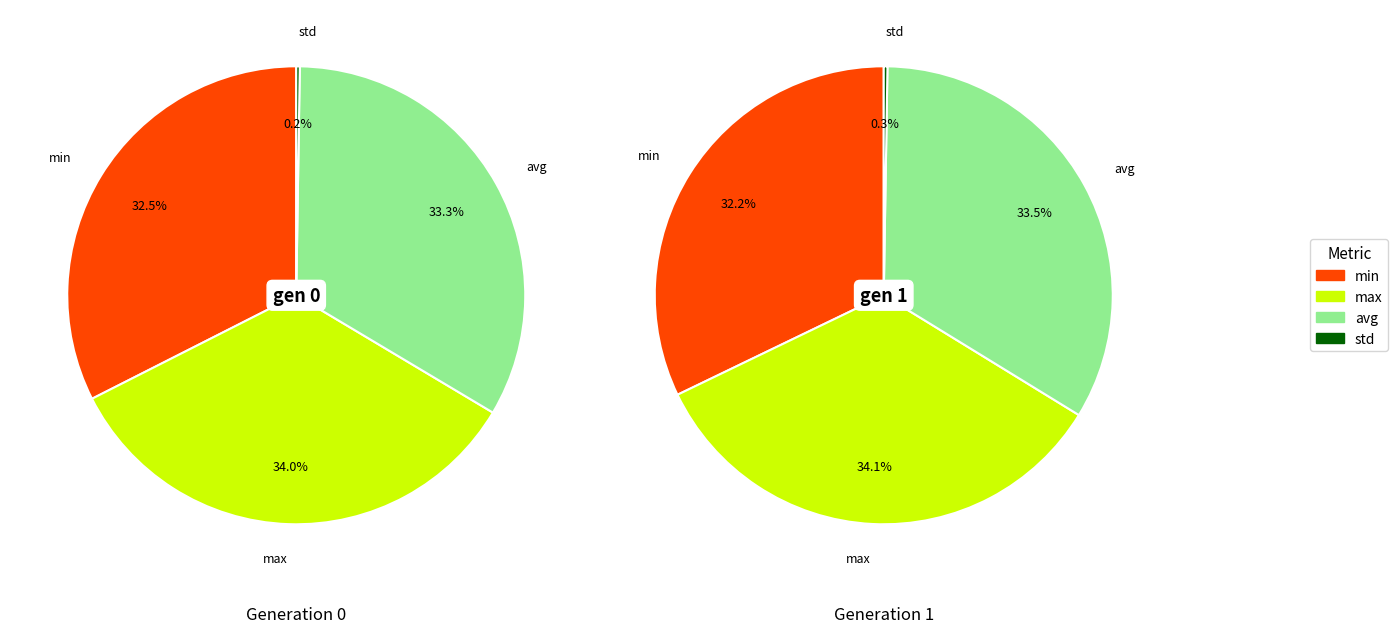

What percentage is the min slice, to the nearest percent?

32%